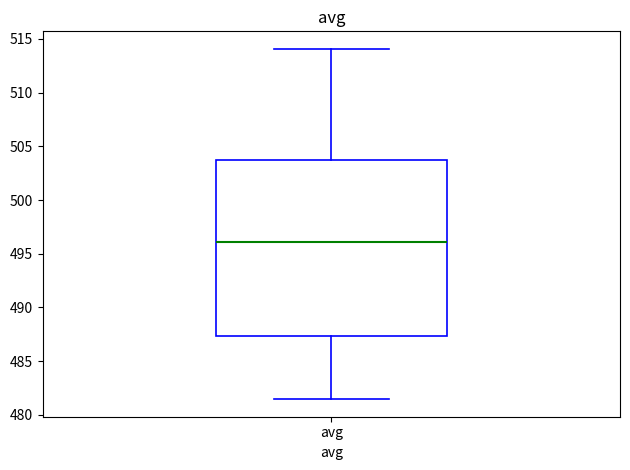

Read this box plot against the y-axis: the position of the median line, the range covered by the box, and the ends of both whiskers. The values are not printed on the chart, so give them approximately, as read against the axis.

median 496.0, box 487.5 to 503.5, whiskers 481.5 to 514.0